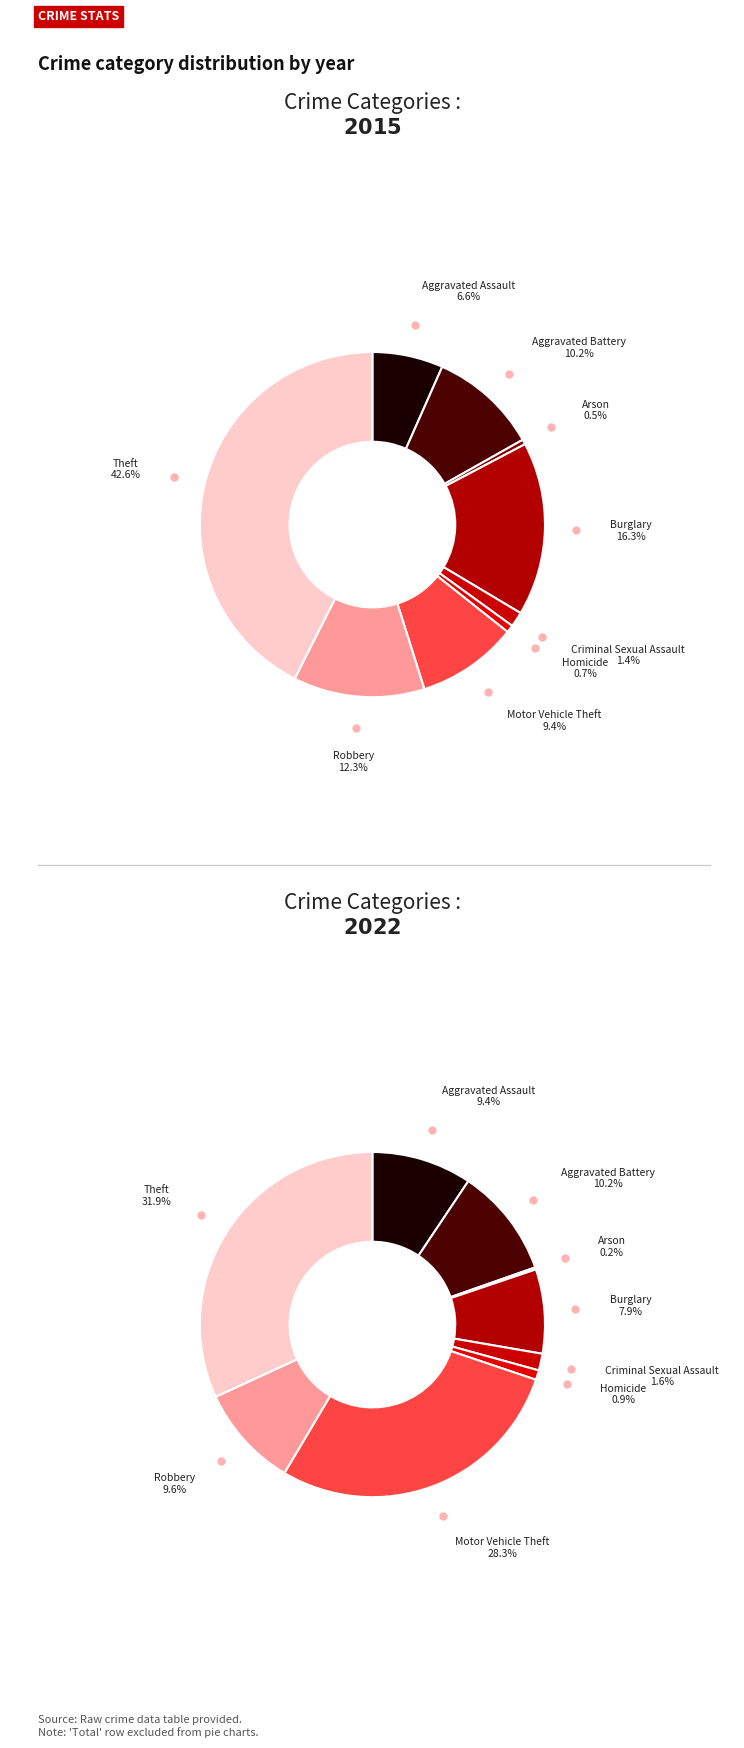

What portion of the pie excludes Homicide?

99.3%